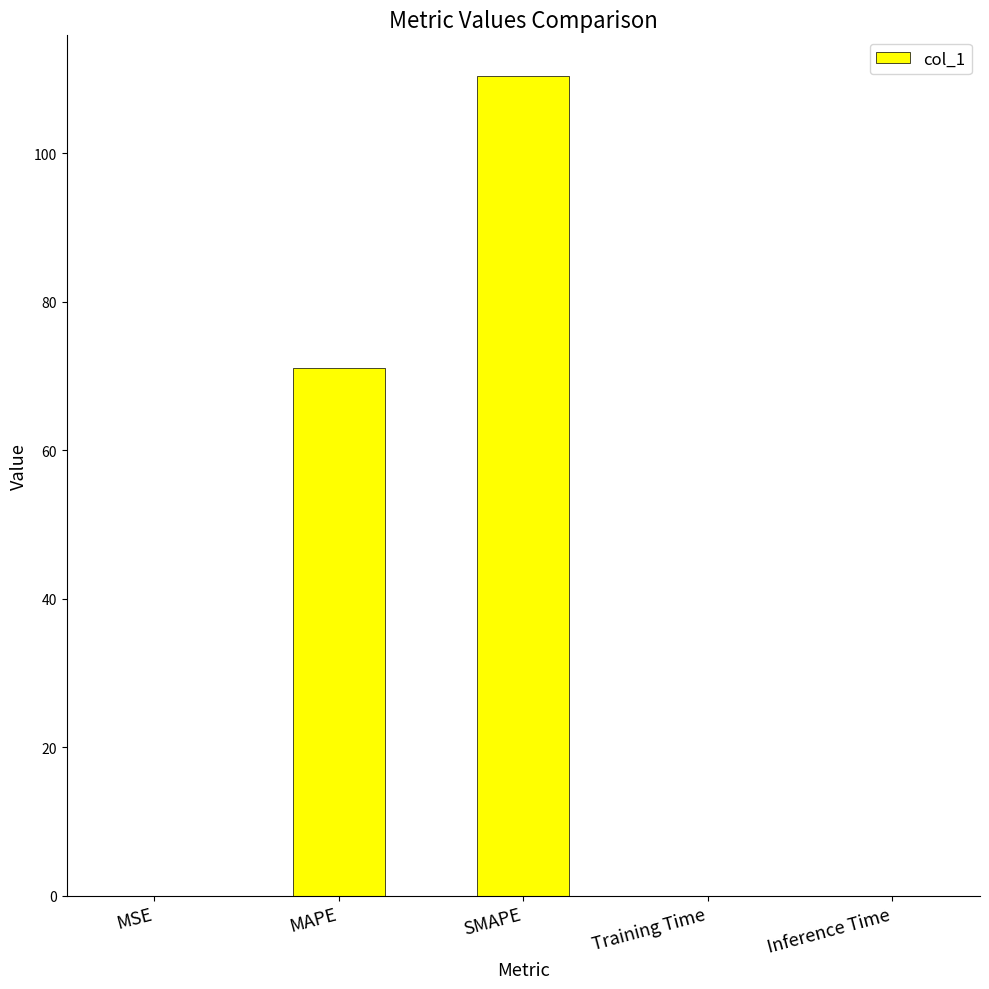

The chart shows a value of 188.5 at SMAPE. True or false?

False